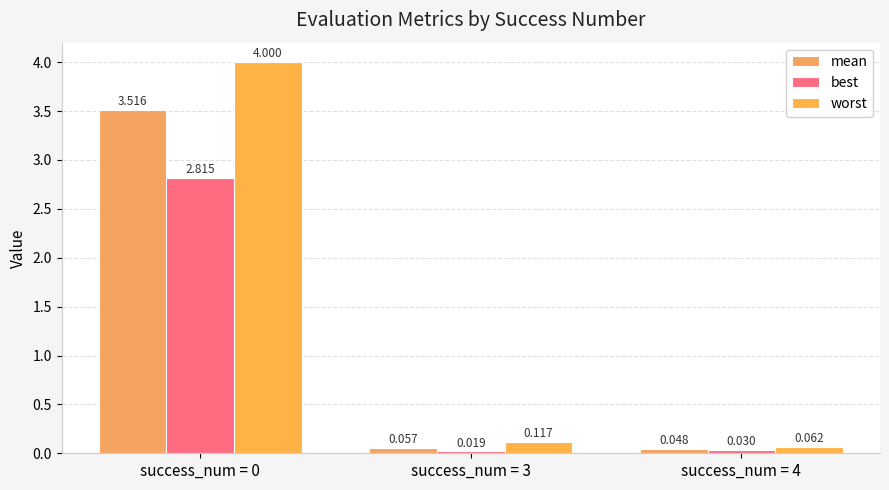

Between success_num = 4 and success_num = 3, which is larger?

success_num = 3